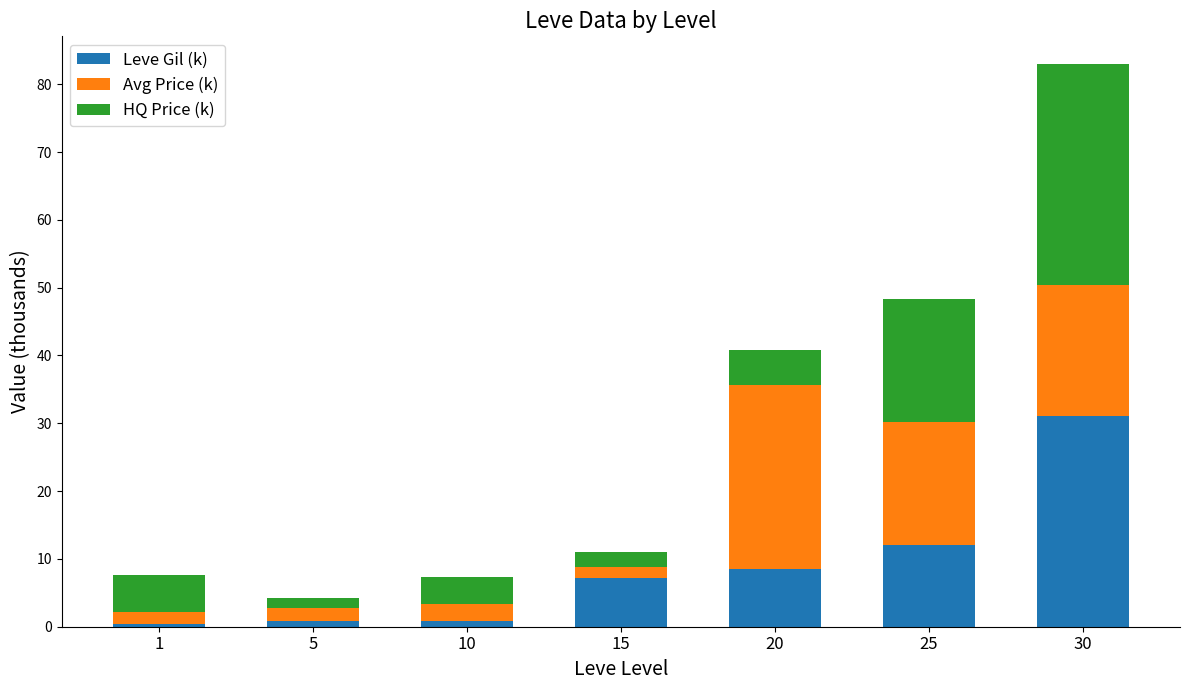

What is the total value across all series at 20?

40.9